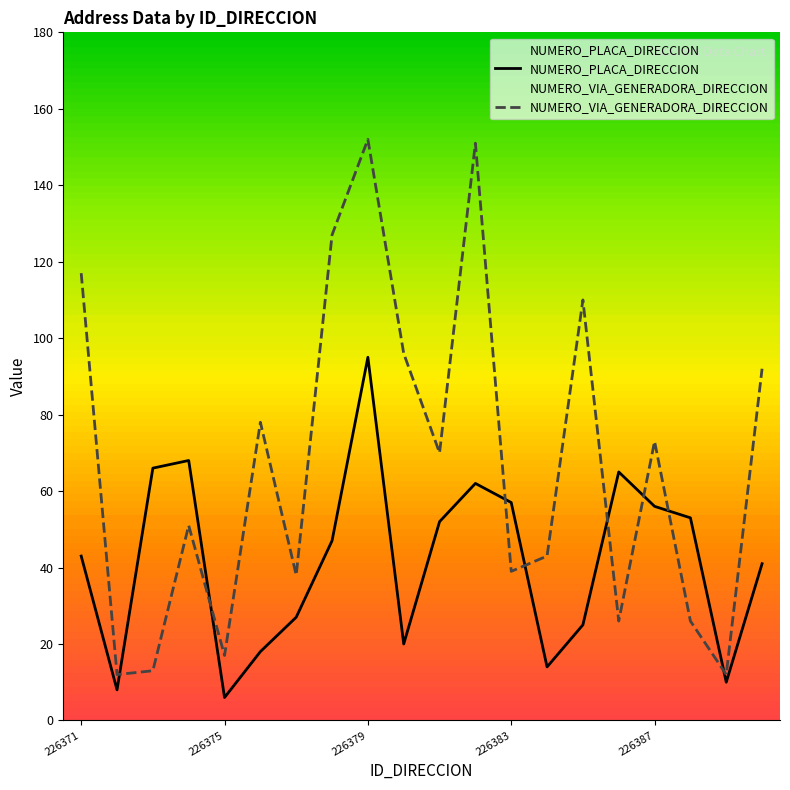

The NUMERO_PLACA_DIRECCION series shows 41 at 19. True or false?

True